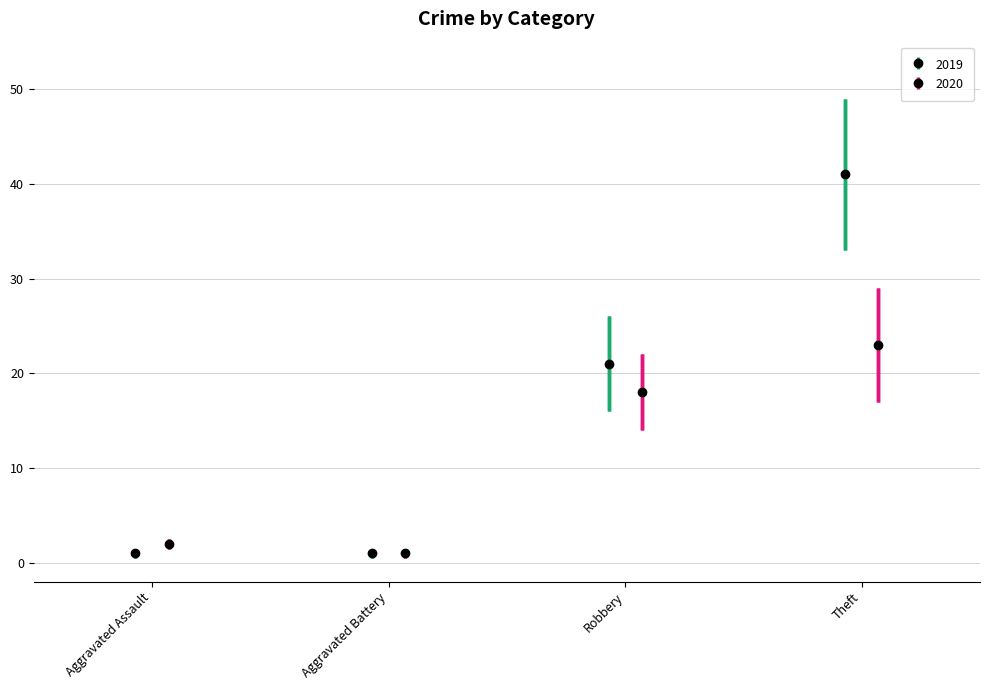

How many values in the 2019 series are below 21?

2